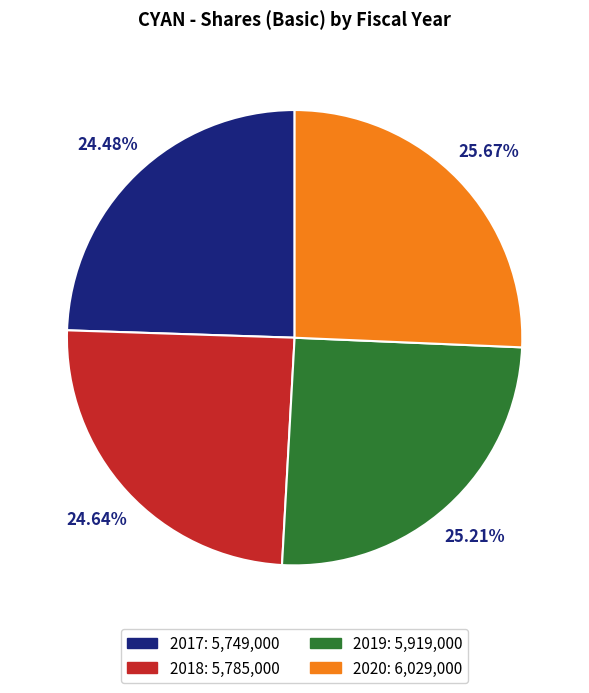

True or false: 2018 accounts for 25% of the total.

True